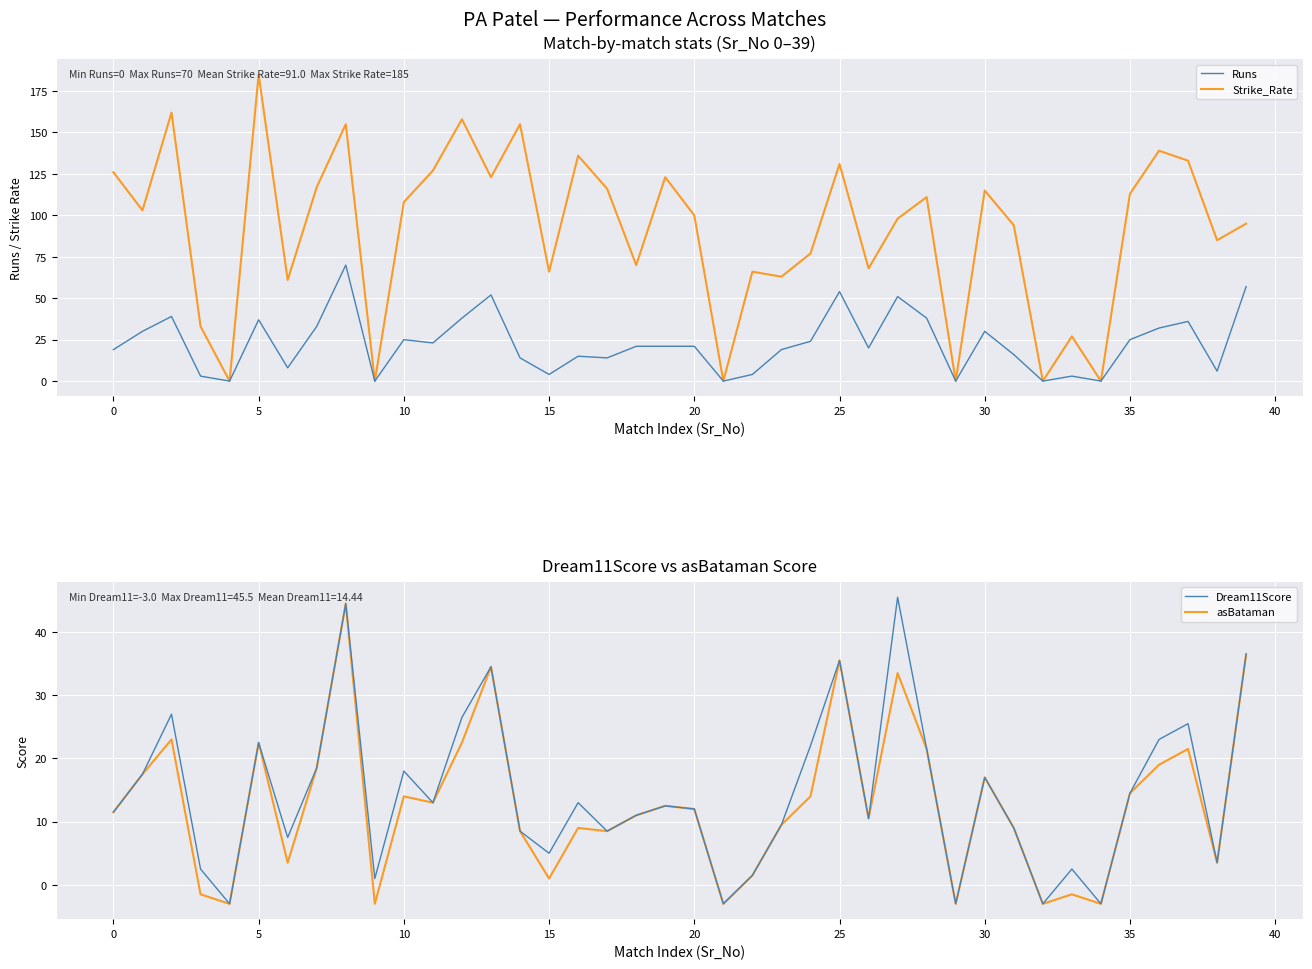

Rank the series by their maximum value, from lowest to highest.

asBataman, Dream11Score, Runs, Strike_Rate